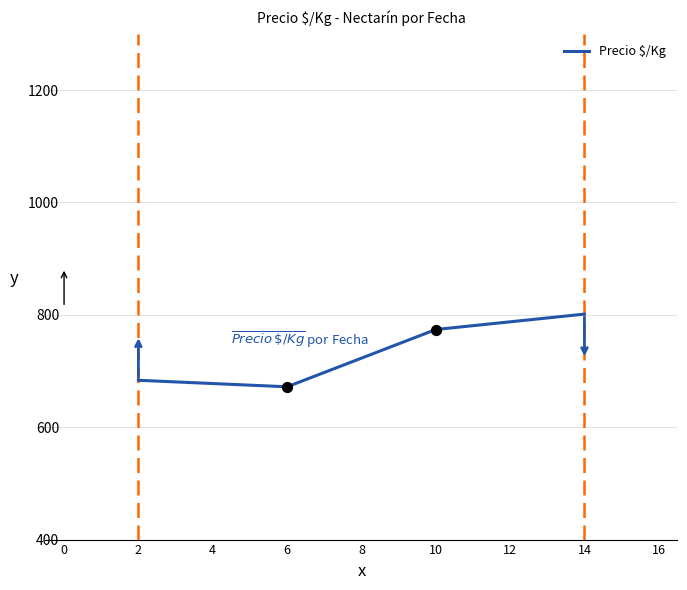

Between 10 and 6, which is larger?

10